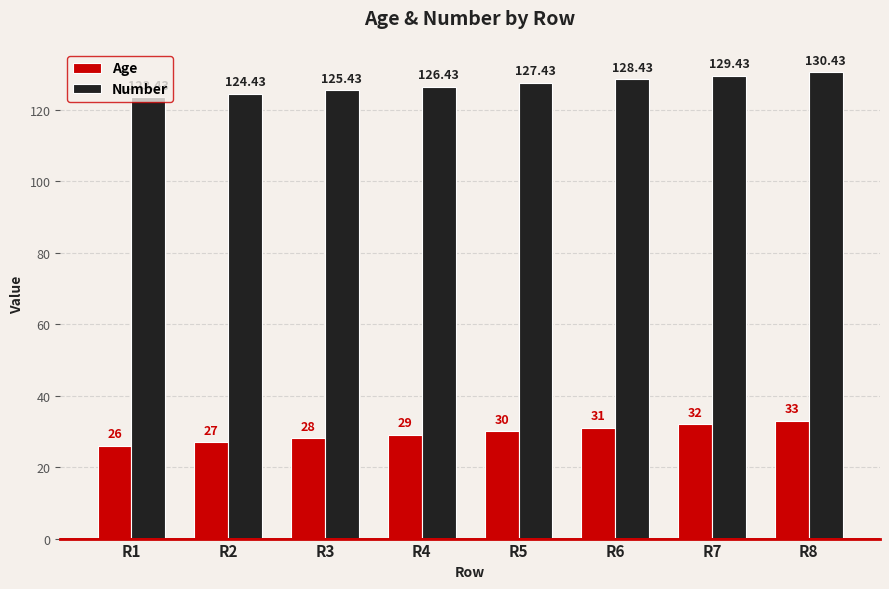

Reading left to right, what are all the values shown in this chart?

Age: R1=26.0	R2=27.0	R3=28.0	R4=29.0	R5=30.0	R6=31.0	R7=32.0	R8=33.0
Number: R1=123.4	R2=124.4	R3=125.4	R4=126.4	R5=127.4	R6=128.4	R7=129.4	R8=130.4